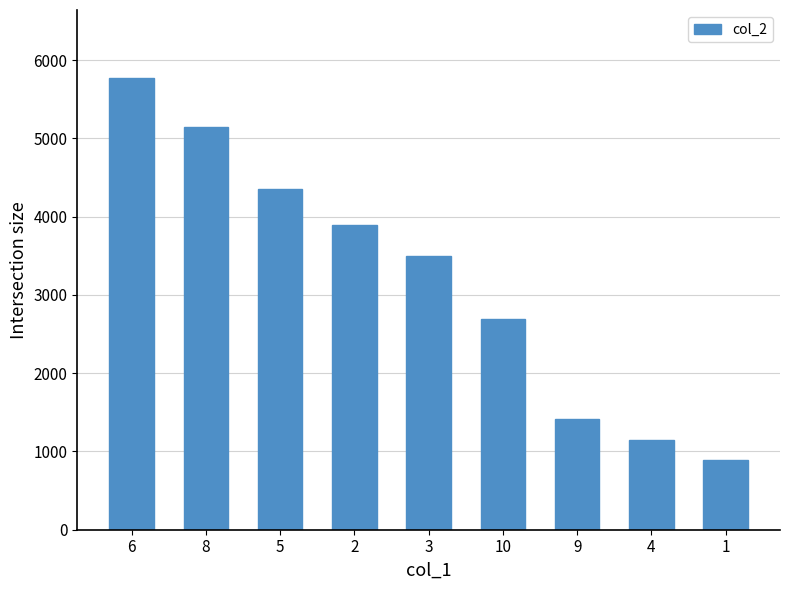

The chart shows a value of 5775 at 6. True or false?

True